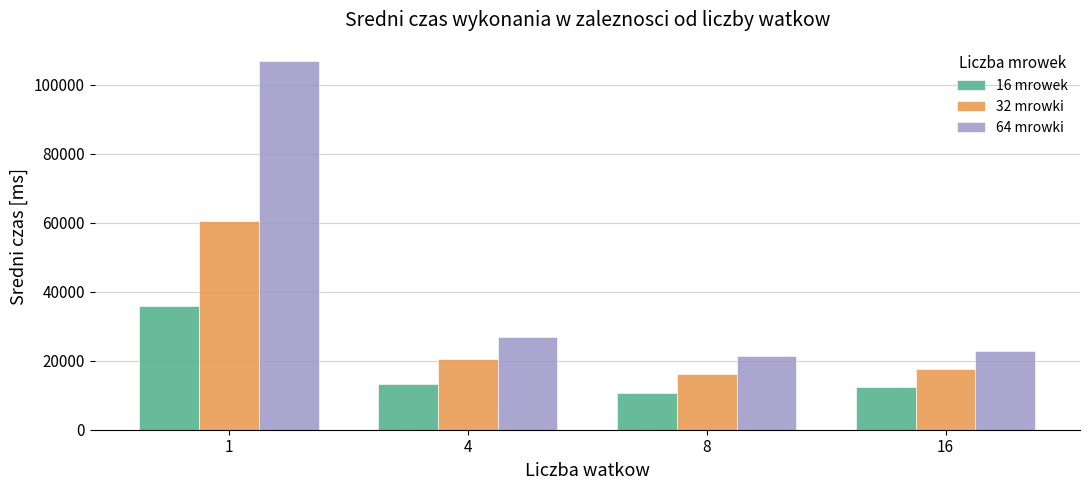

The value of 64 mrowki at 1 is 156447.0. True or false?

False